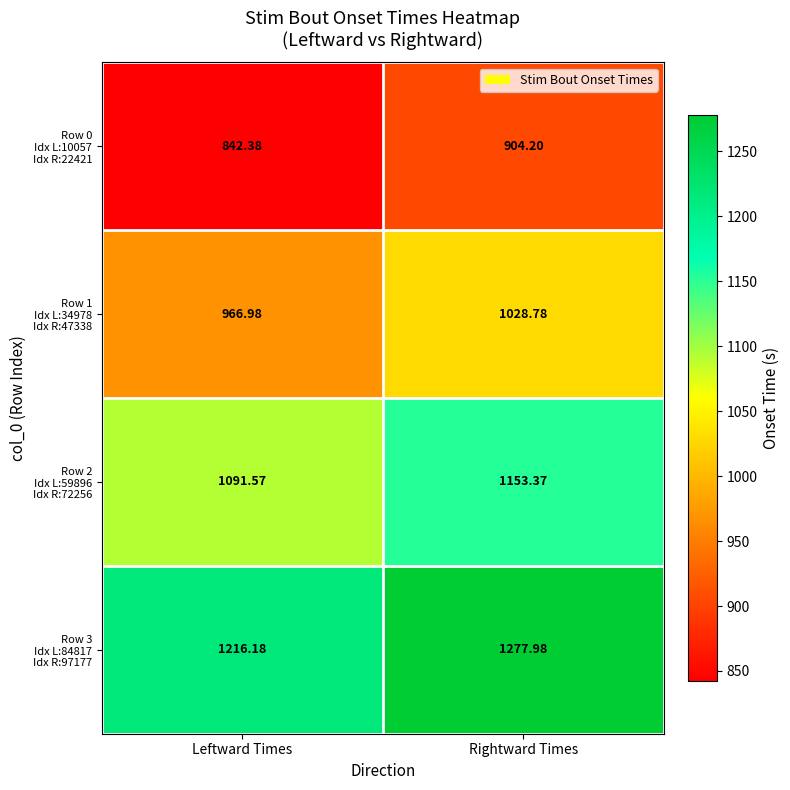

At which category is the sum across all series the highest?

Rightward Times